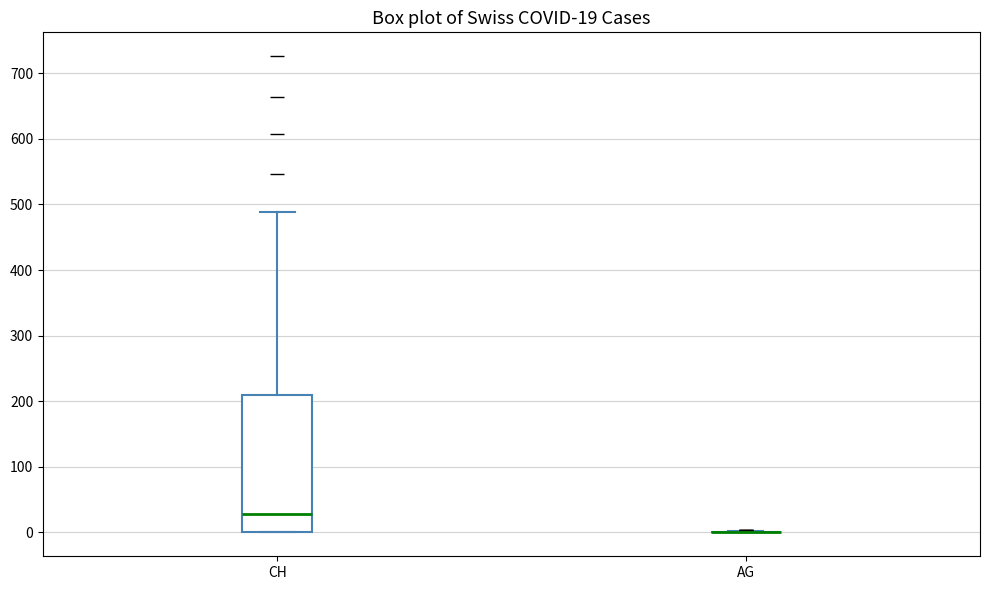

Which box is the tallest, from its lower edge to its upper edge?

CH